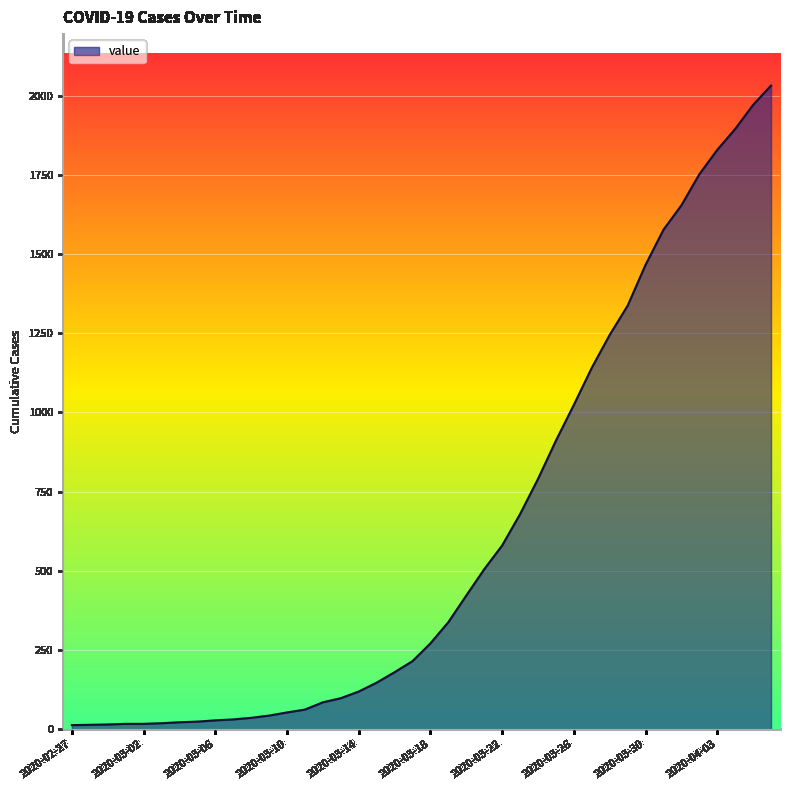

What is the greatest value displayed?

2032